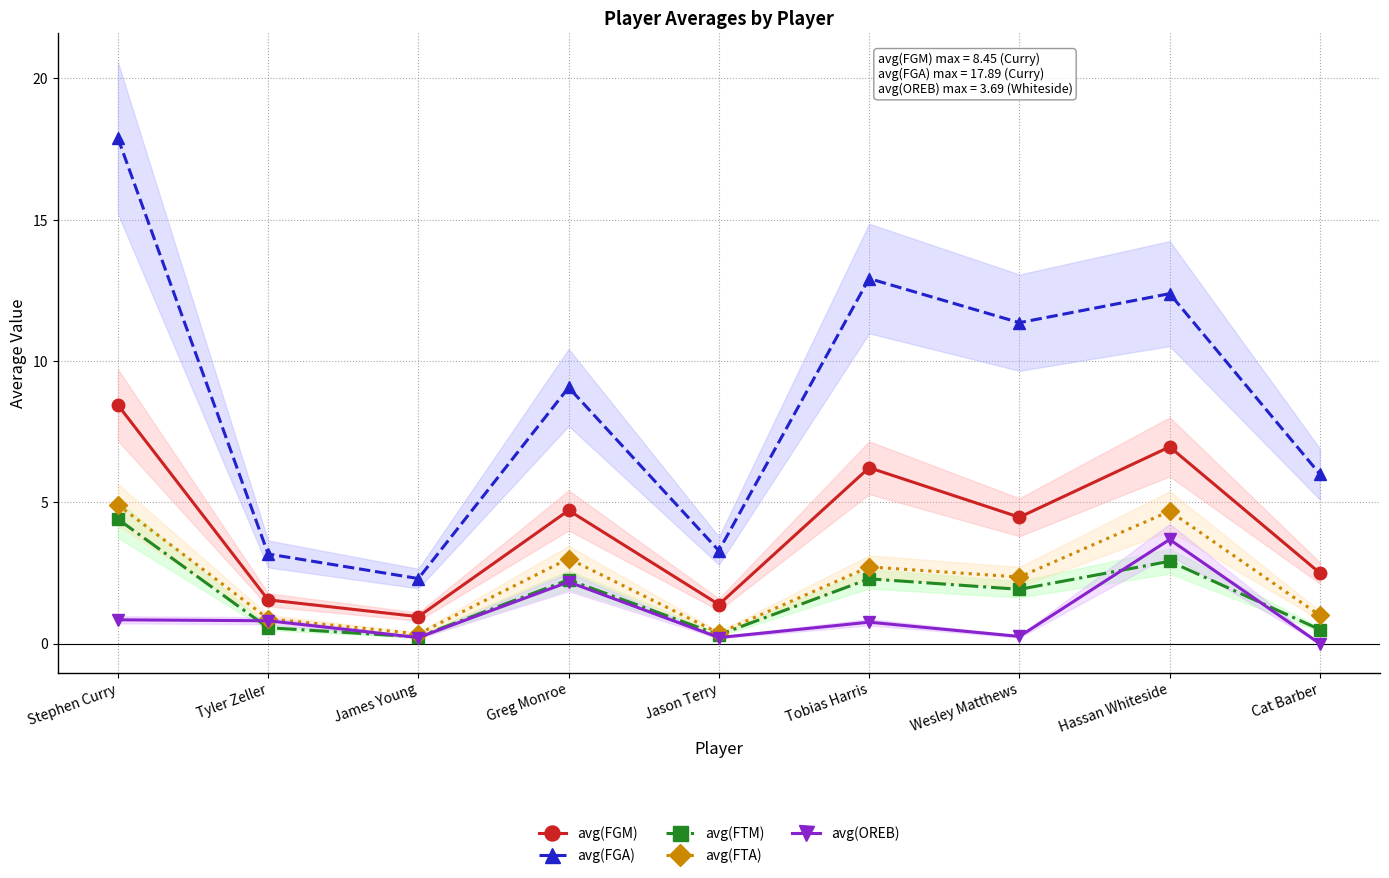

Rank the series at Jason Terry from lowest to highest value.

avg(OREB), avg(FTM), avg(FTA), avg(FGM), avg(FGA)